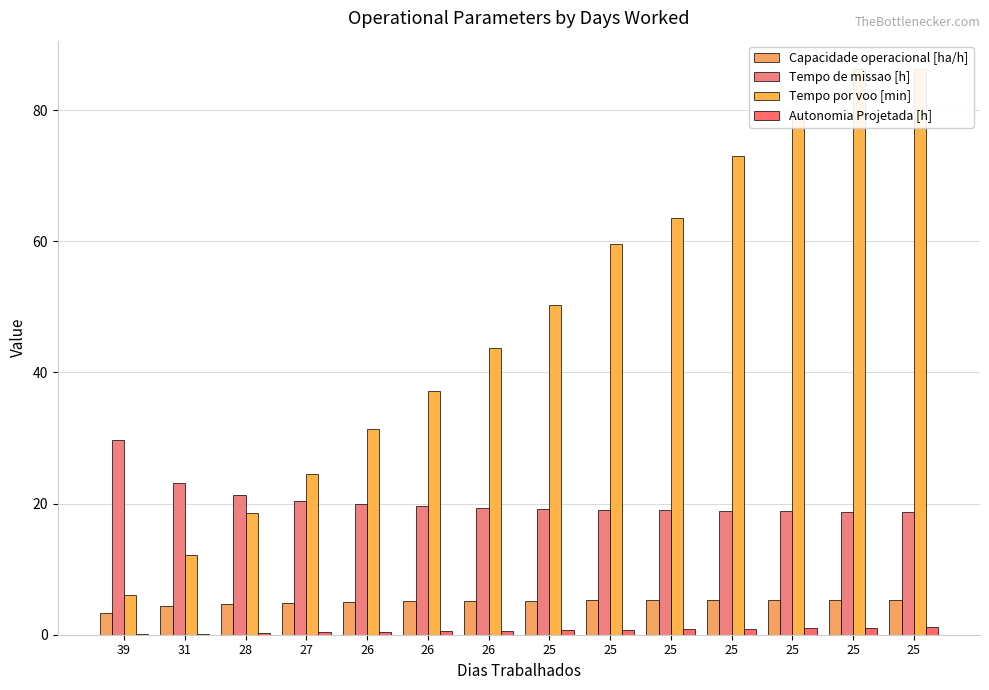

Reading left to right, transcribe all the data shown in this chart.

Capacidade operacional [ha/h]: 39=3.4	31=4.3	28=4.7	27=4.9	26=5.0	26=5.1	26=5.2	25=5.2	25=5.3	25=5.3	25=5.3	25=5.3	25=5.3	25=5.3
Tempo de missao [h]: 39=29.7	31=23.1	28=21.3	27=20.4	26=19.9	26=19.6	26=19.4	25=19.2	25=19.0	25=19.0	25=18.9	25=18.8	25=18.8	25=18.8
Tempo por voo [min]: 39=6.0	31=12.2	28=18.5	27=24.6	26=31.4	26=37.2	26=43.7	25=50.3	25=59.6	25=63.6	25=73.0	25=79.1	25=86.3	25=86.2
Autonomia Projetada [h]: 39=0.1	31=0.2	28=0.3	27=0.4	26=0.4	26=0.5	26=0.6	25=0.7	25=0.8	25=0.8	25=0.9	25=1.0	25=1.1	25=1.1